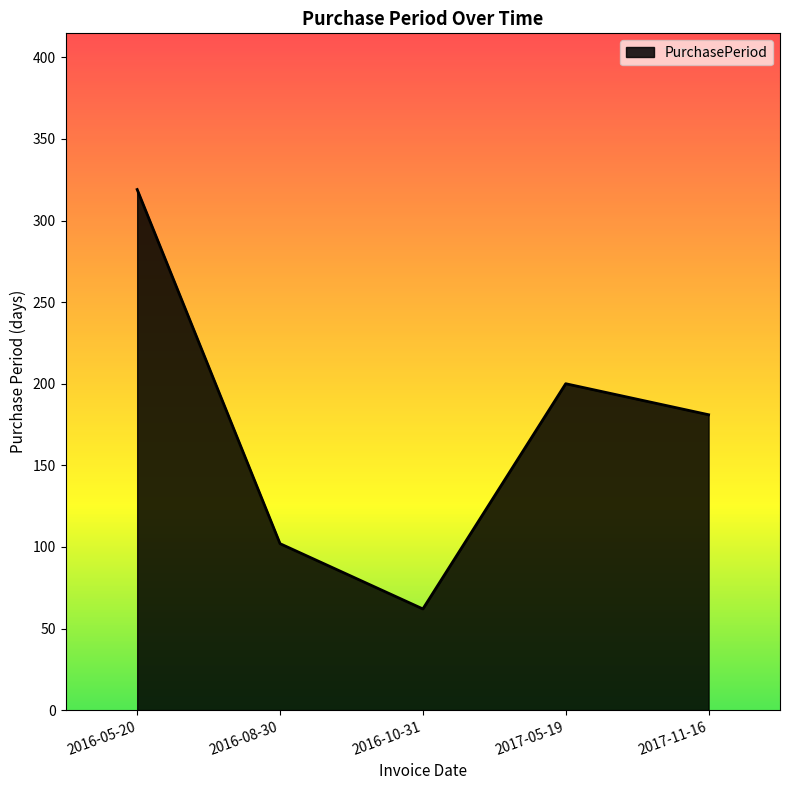

What is the greatest value displayed?

319